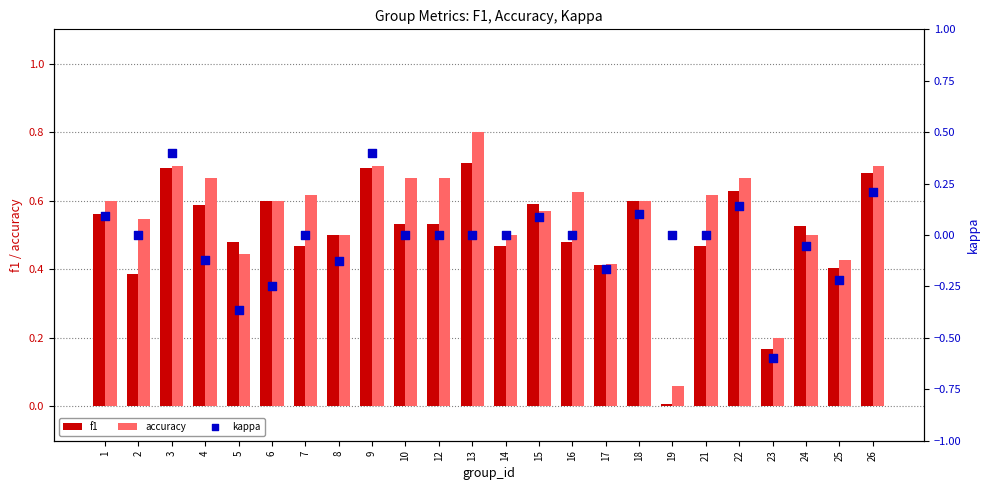

At how many categories does at least one series exceed 0?

24